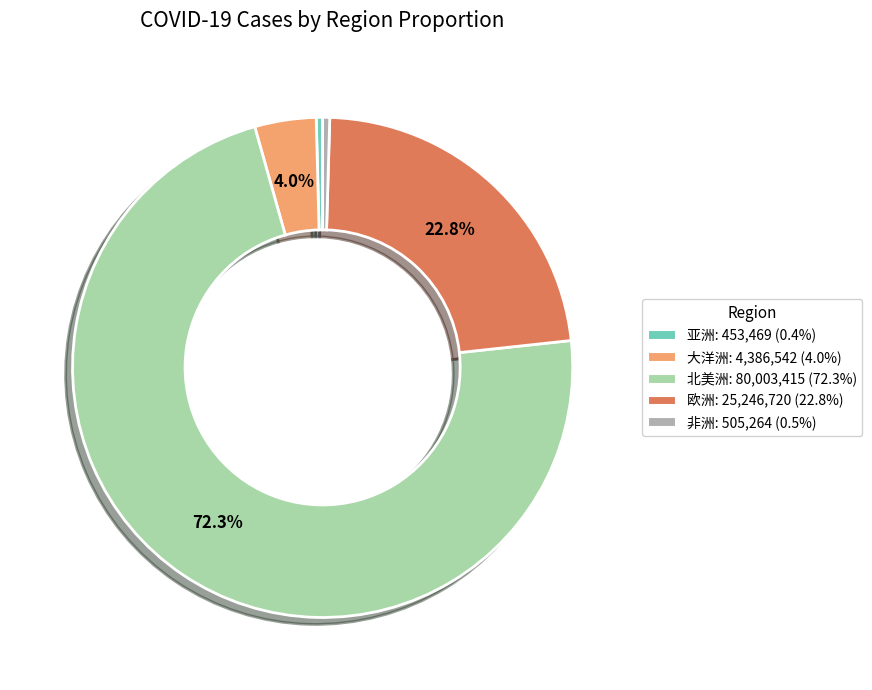

Combined, do 亚洲 and 非洲 account for over 50%?

No